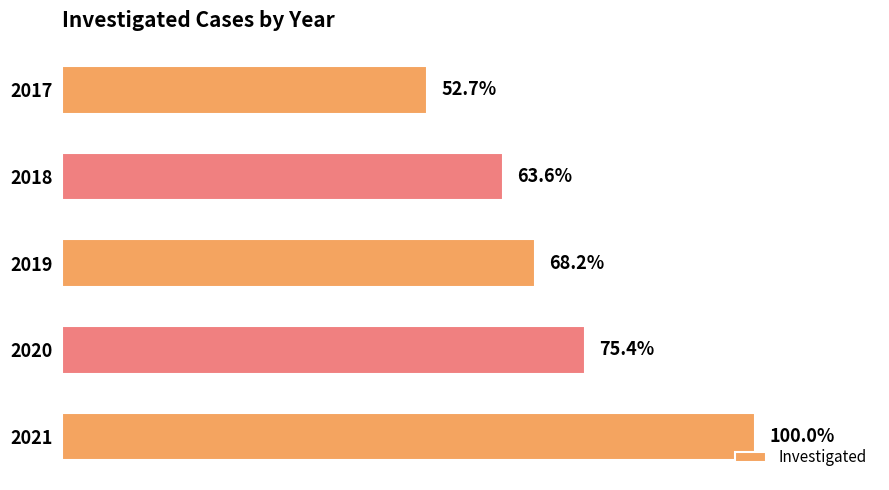

Are the bars horizontal?

Yes